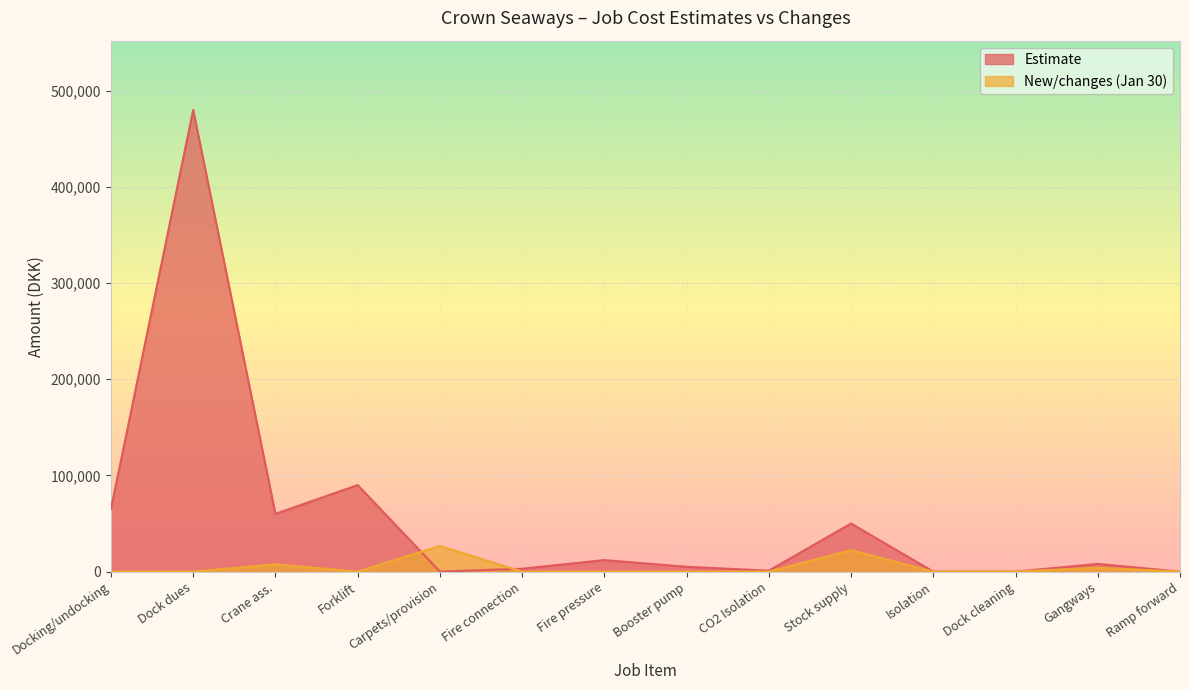

Where is Estimate nearest to the value 240000?

Forklift